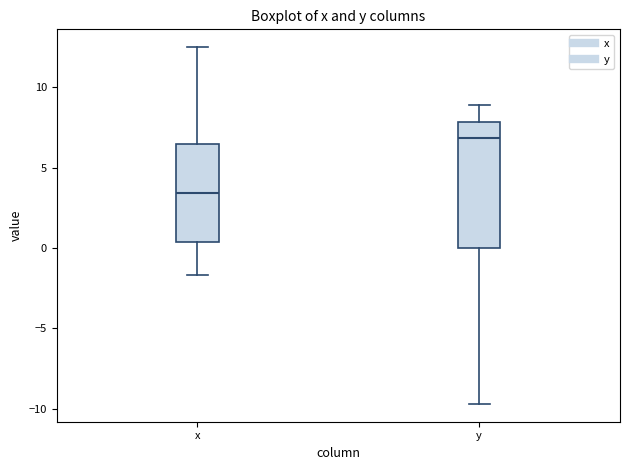

Which box has the highest median line?

y